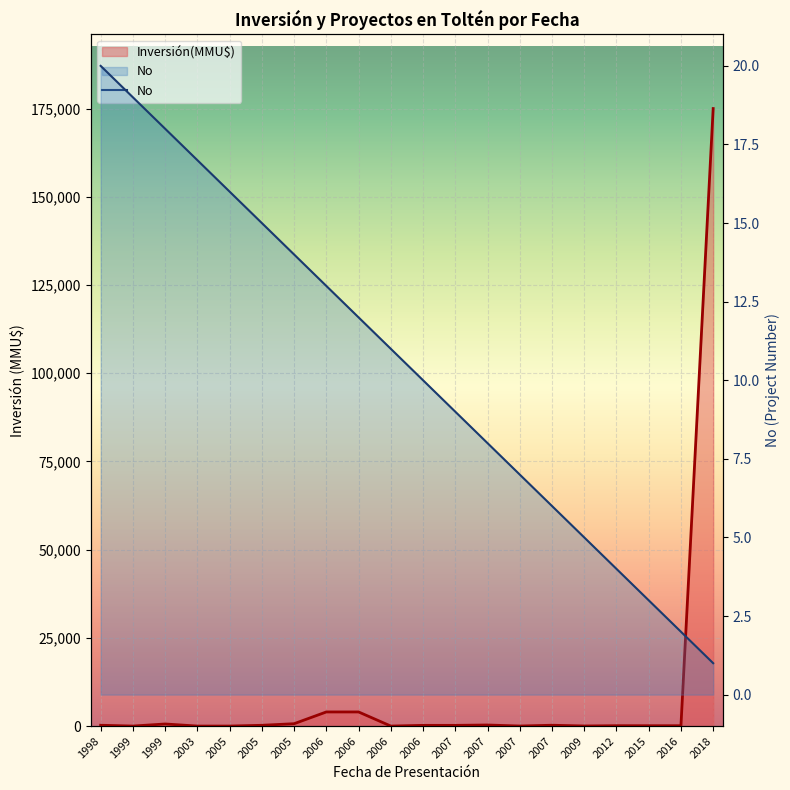

At which category does the chart reach its peak across all series?

1998